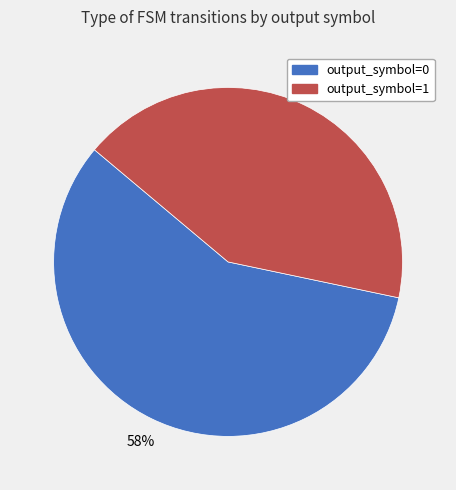

Is the sum of output_symbol=1 and output_symbol=0 greater than half?

Yes